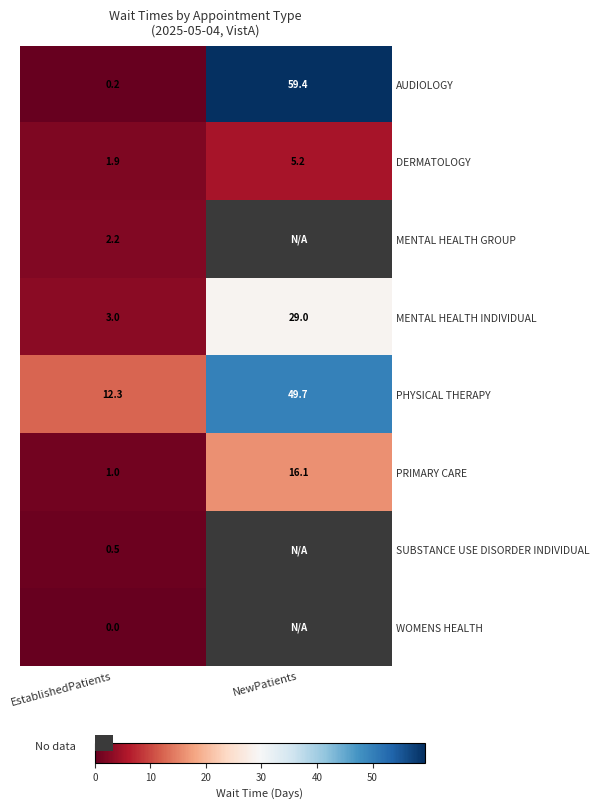

Where is PHYSICAL THERAPY nearest to the value 31?

EstablishedPatients